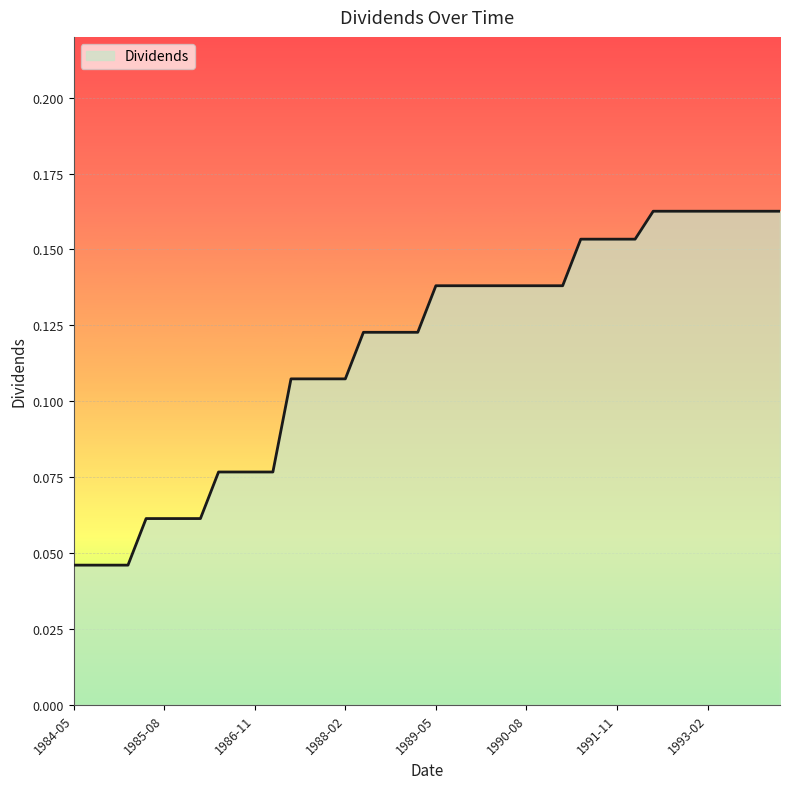

What is the label of the 16th point from the right?

1990-05-16